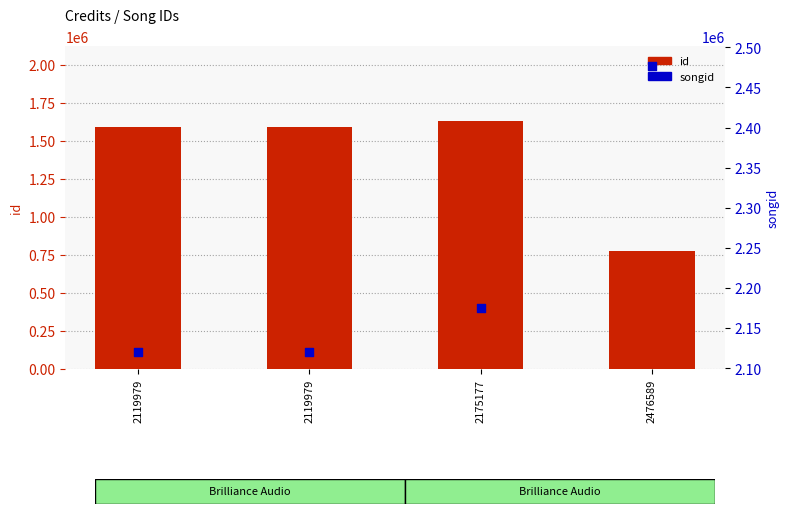

Which series contains the highest Y value?

songid